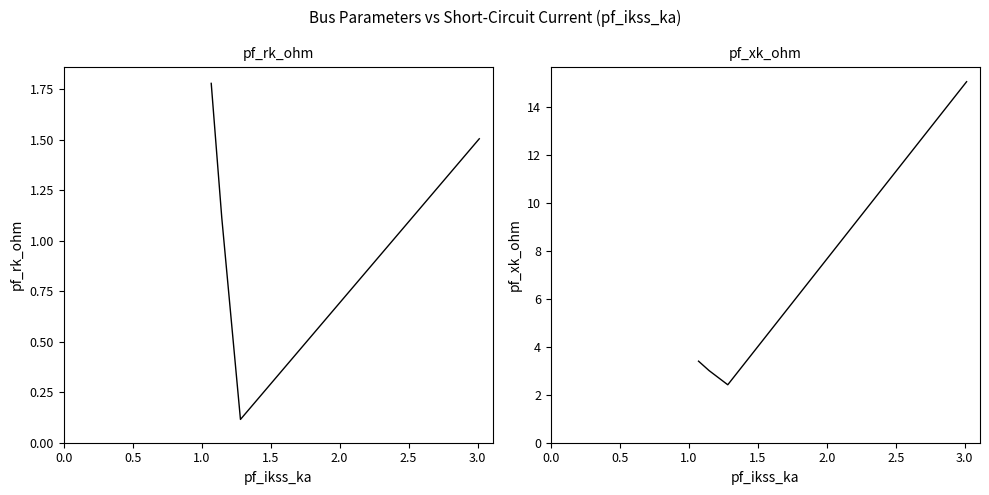

Which series has the largest range (max minus min)?

pf_xk_ohm